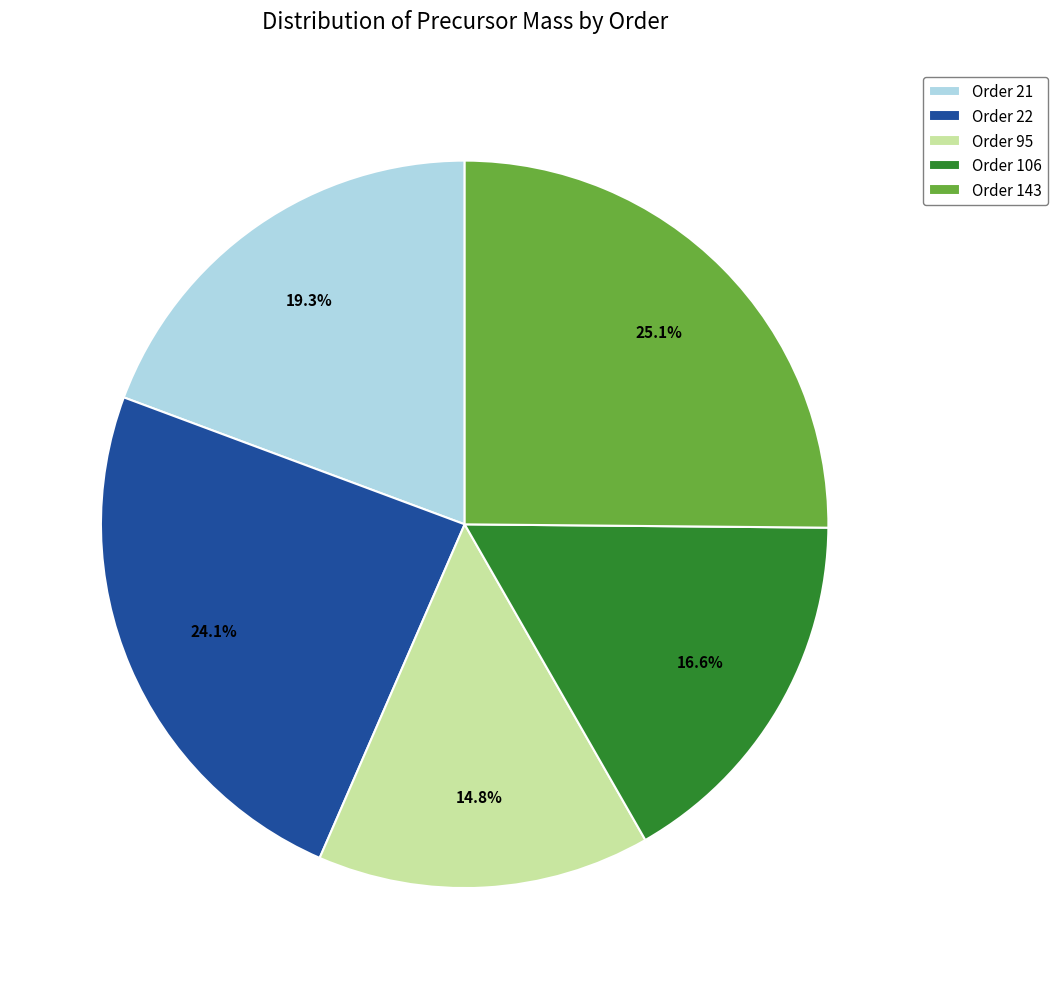

What is the smallest slice in the pie chart?

Order 95